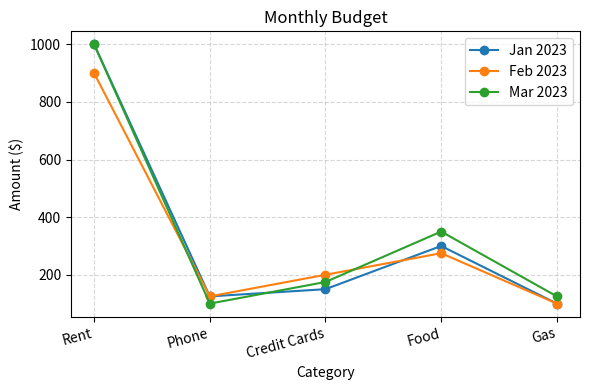

True or false: Mar 2023 has a value of 350 at Food.

True